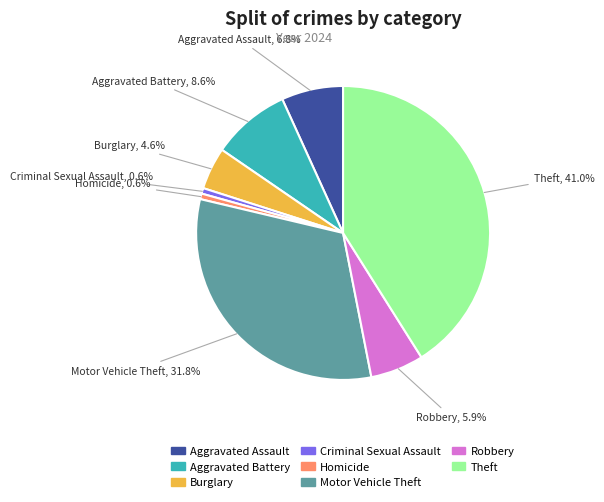

Does any single category account for the majority?

No